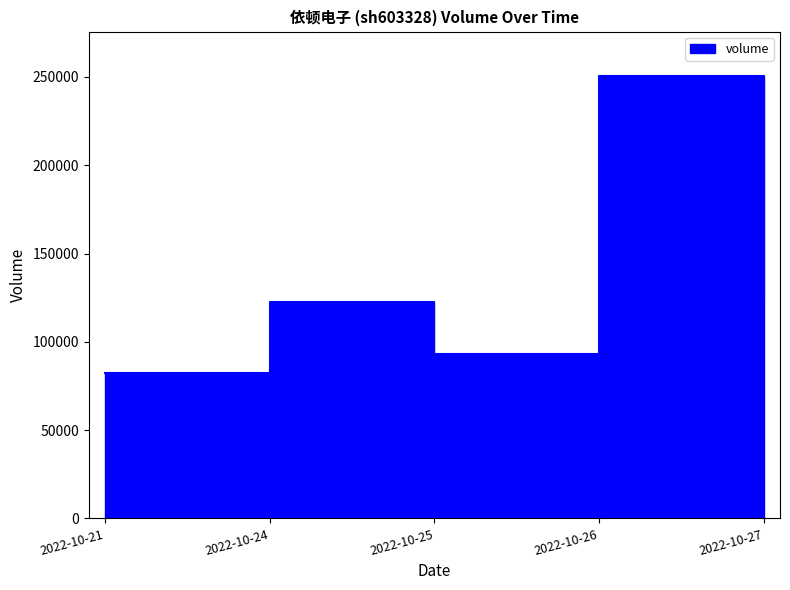

What is the greatest value displayed?

250635